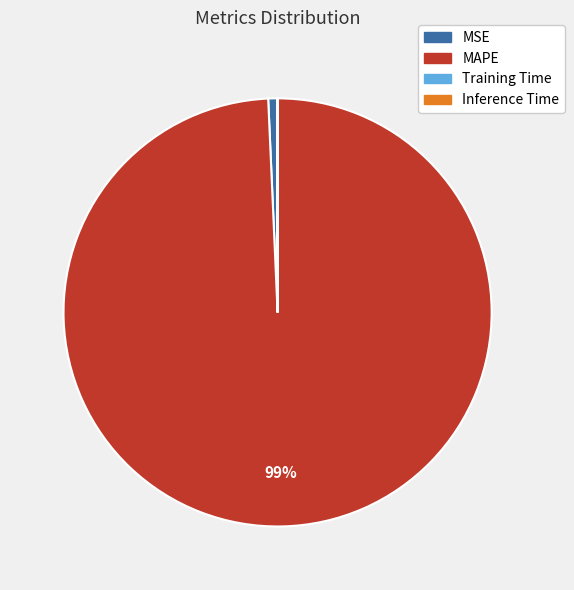

Is the sum of MAPE and MSE greater than half?

Yes